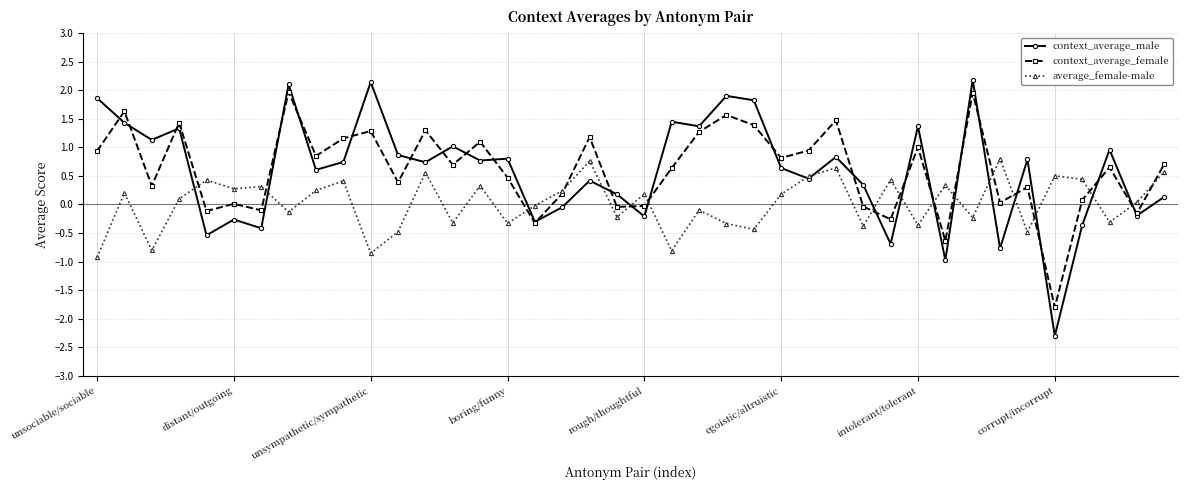

What is the highest value of the context_average_male series?

2.2